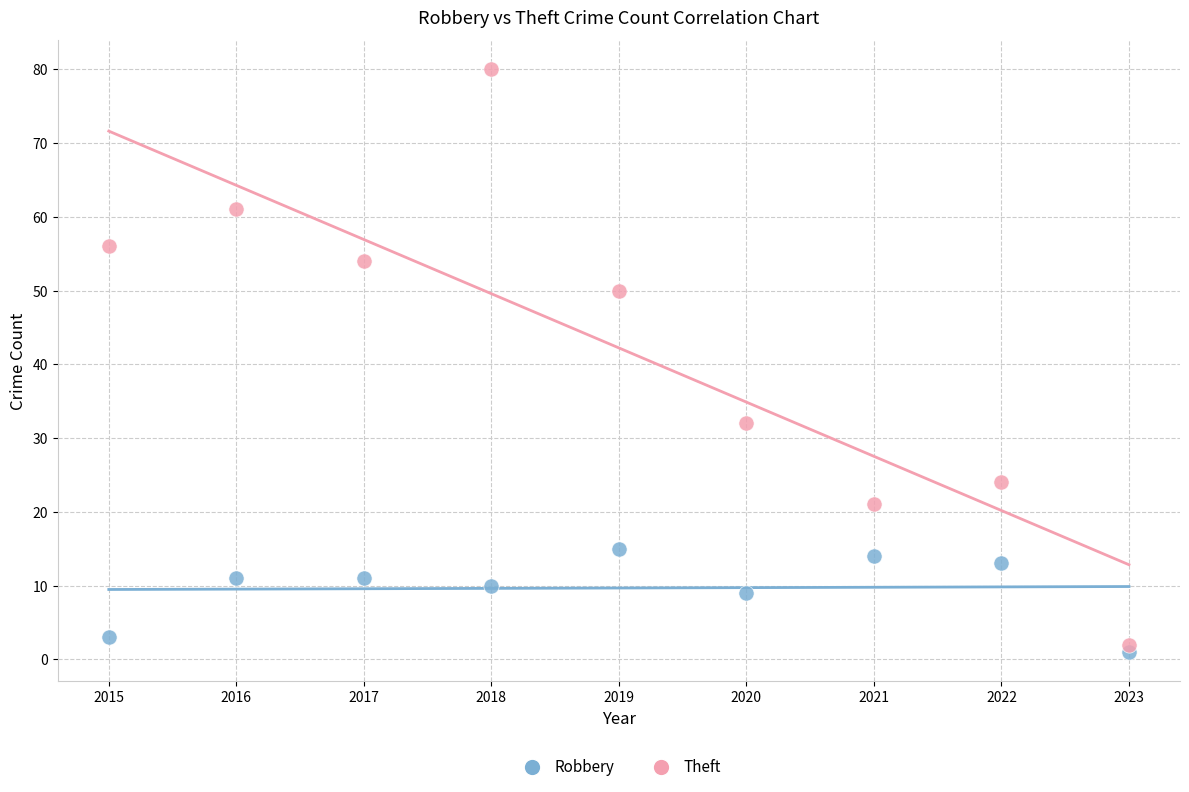

Which series has the widest spread of Y values?

Theft